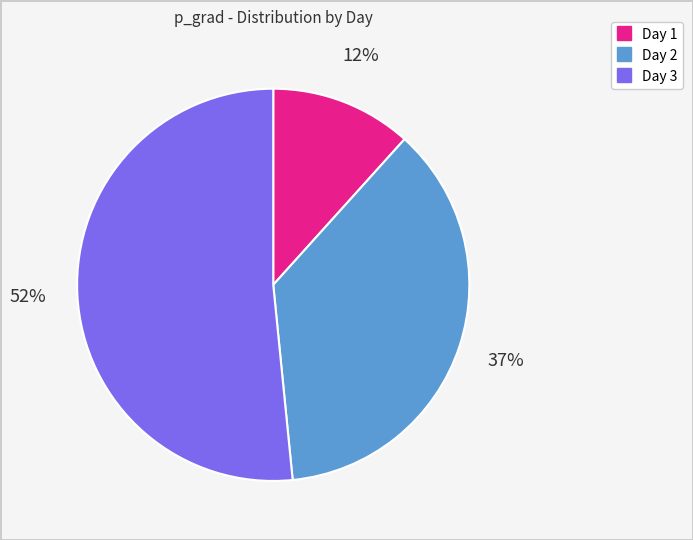

To the nearest percent, what is the difference between the largest and smallest slice percentages?

40%